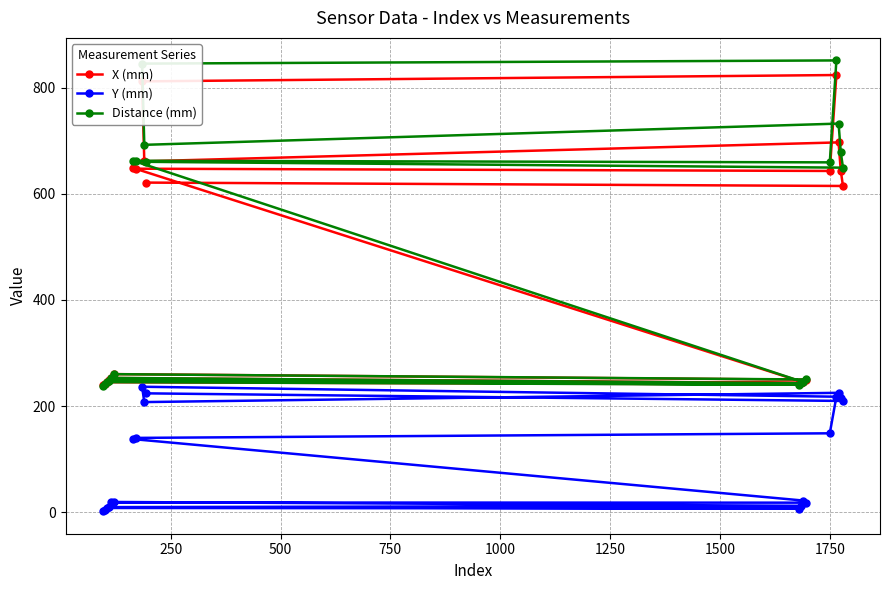

How many interior local peaks does the Y (mm) series have?

4